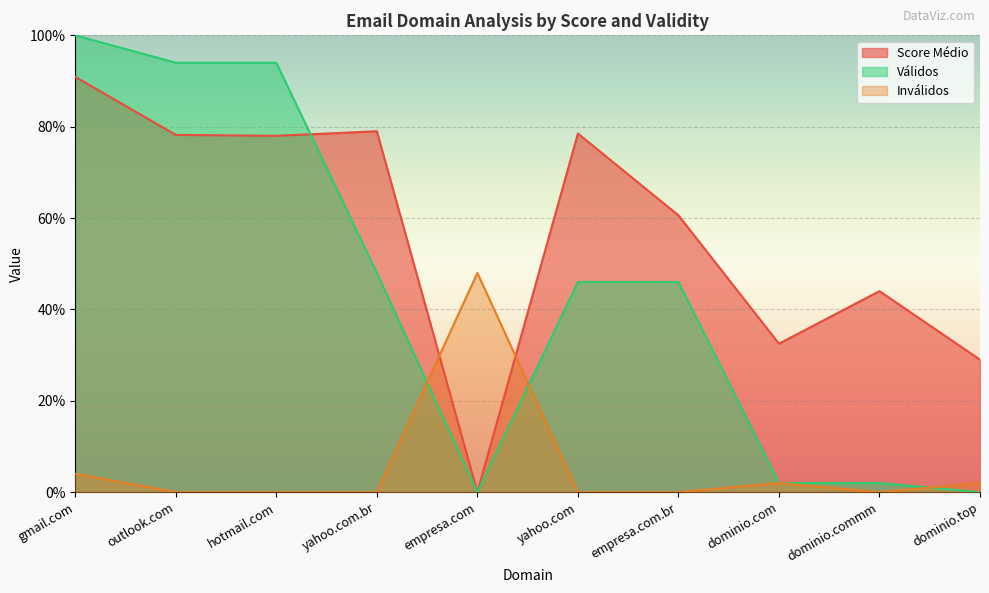

What is the maximum value for Score Médio?

90.9